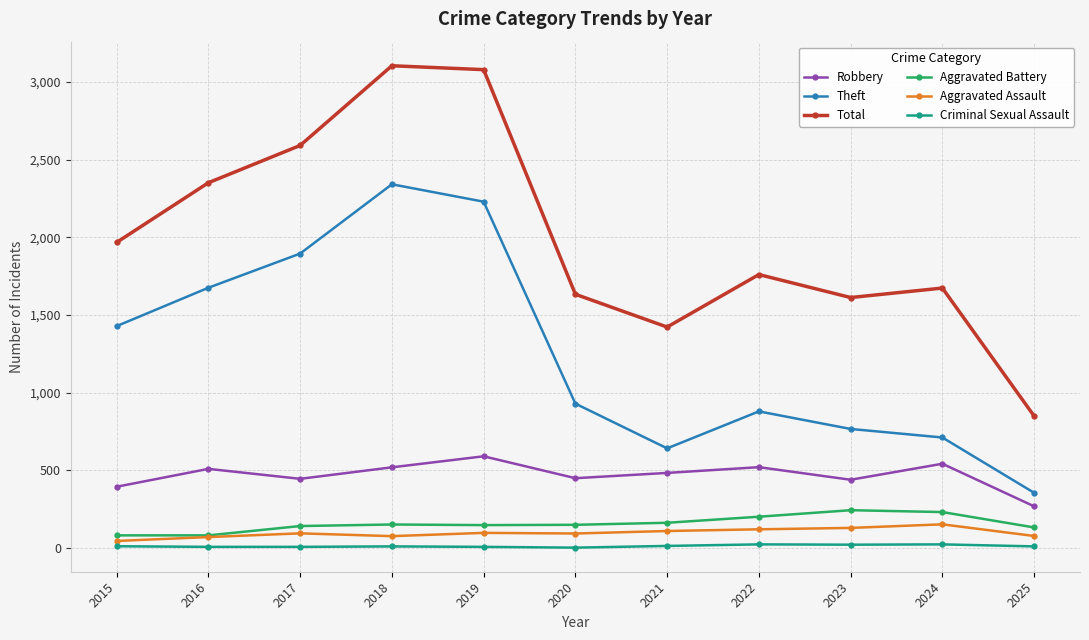

True or false: Aggravated Battery and Robbery intersect in this chart.

False